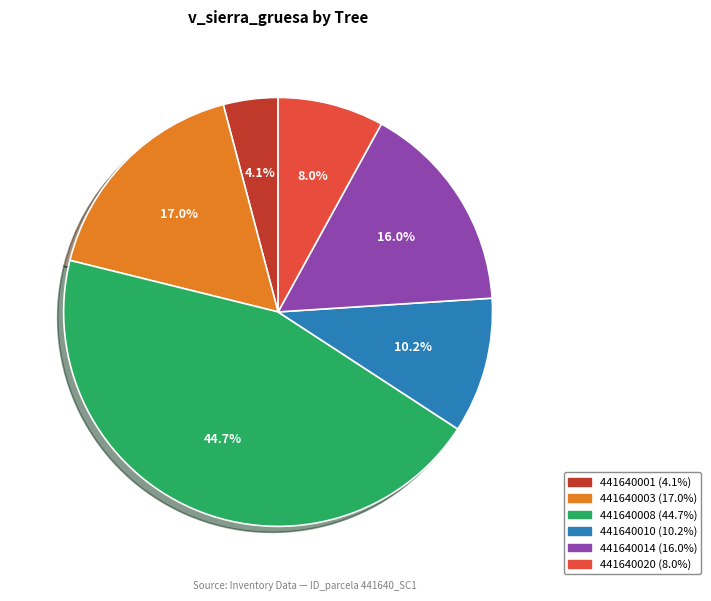

Is there a majority slice in this chart?

No